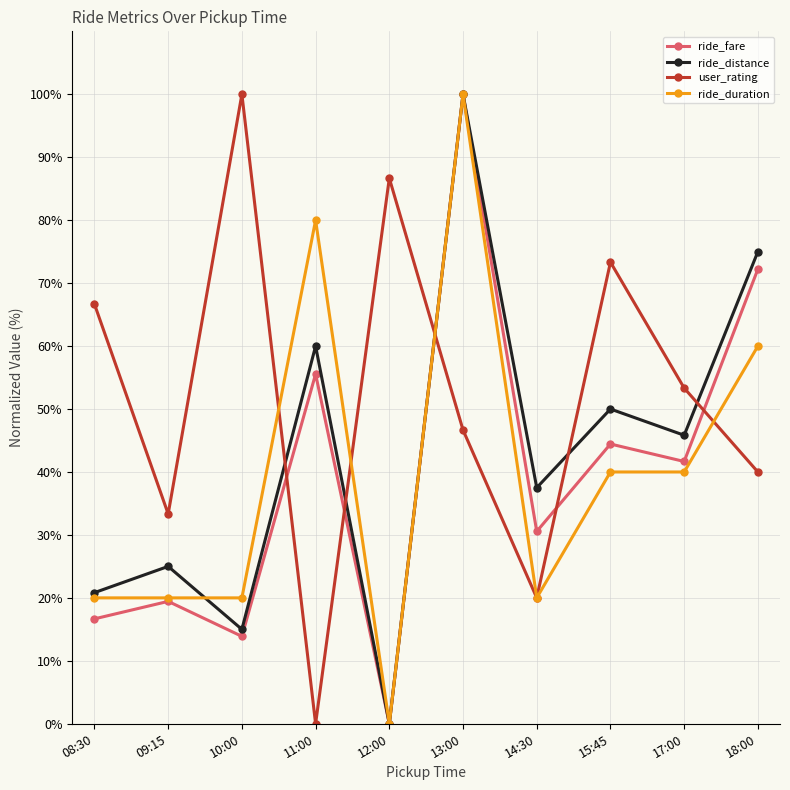

What is the total value across all series at 08:30?

124.2